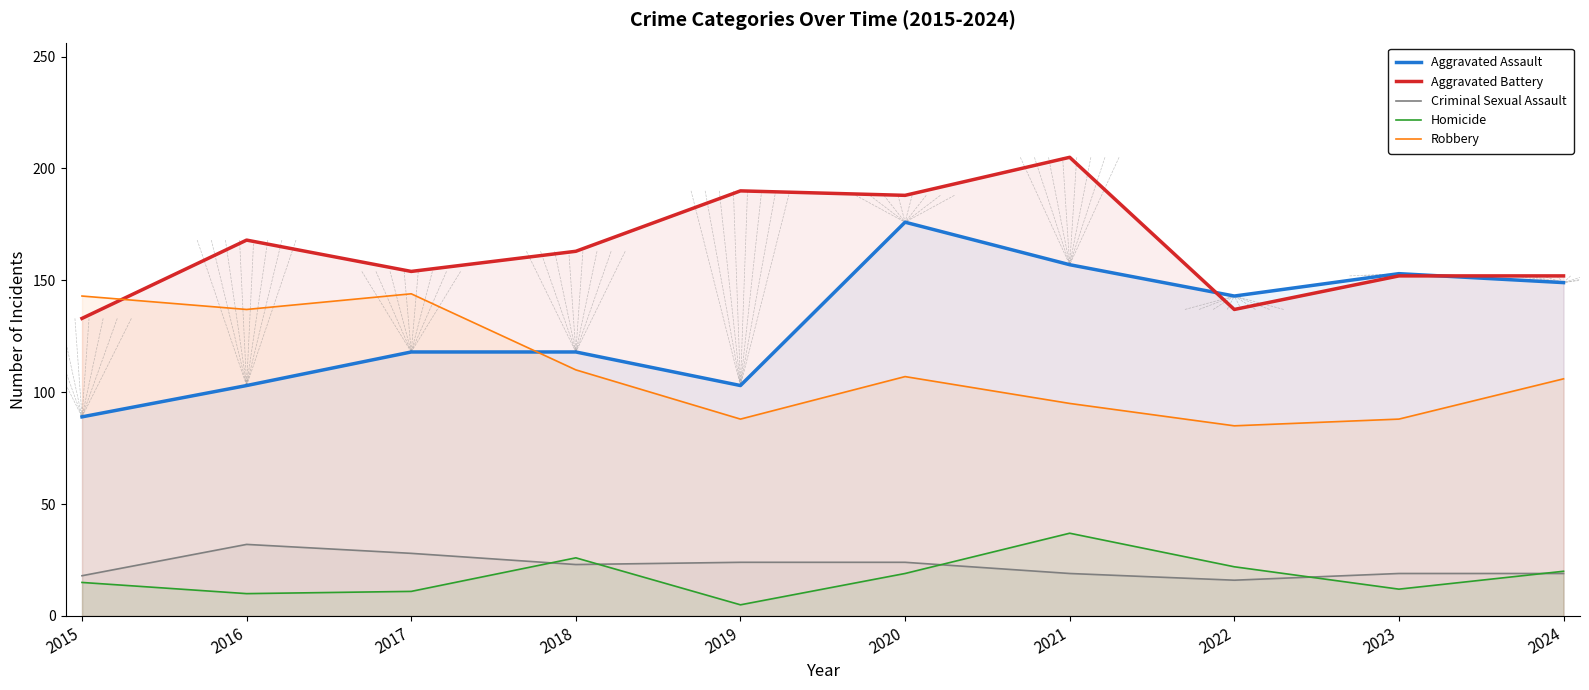

Which category has the highest value across all series?

2021